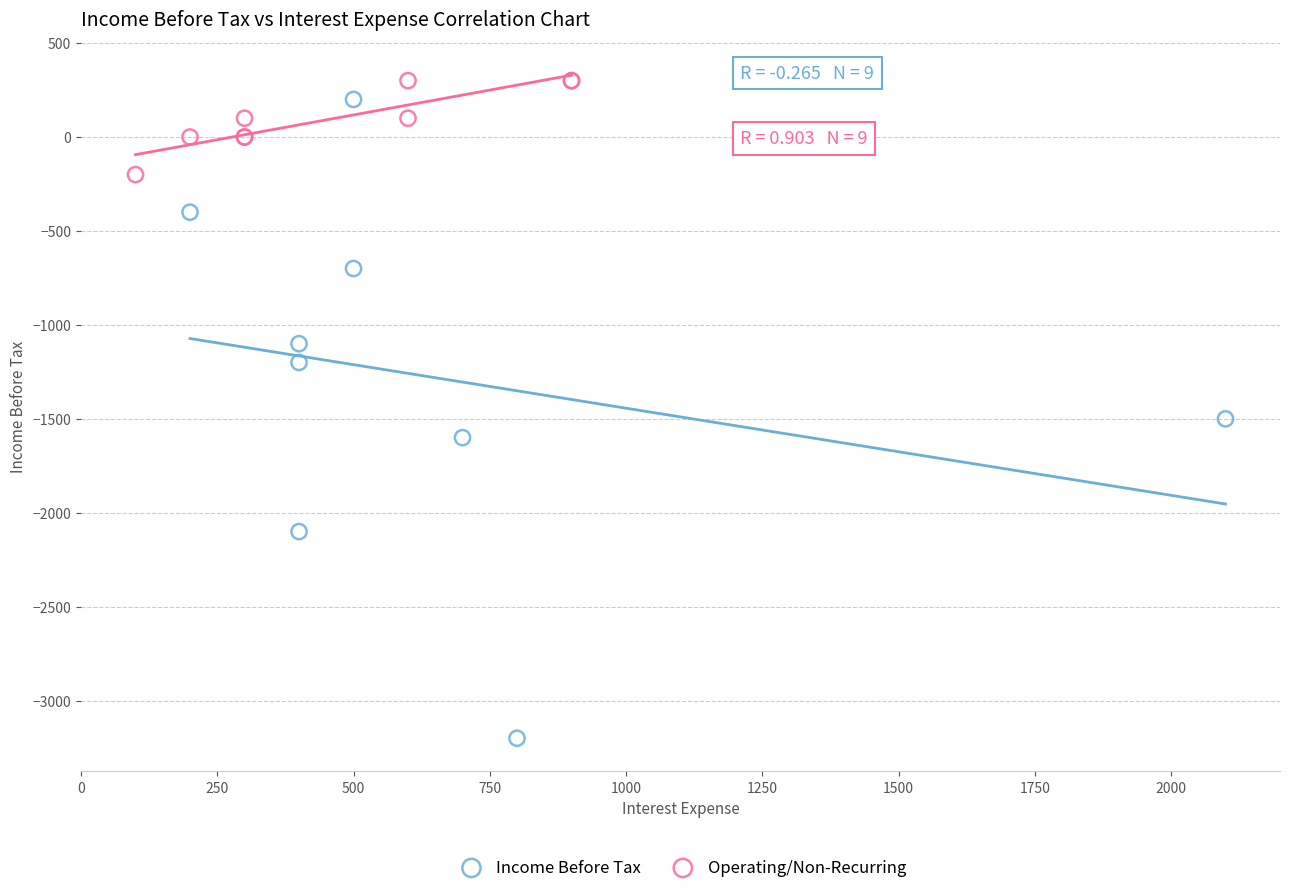

Which series contains the lowest Y value?

Income Before Tax